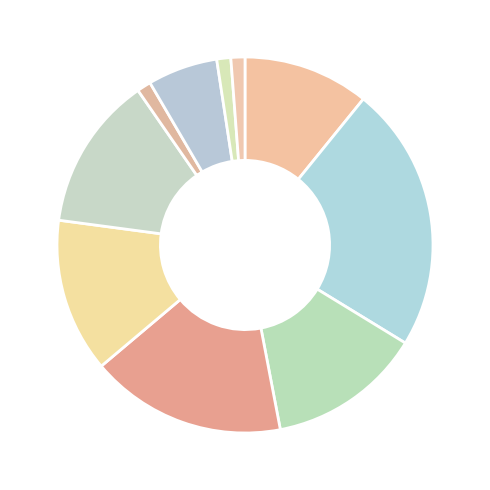

Count the number of slices in the pie.

10